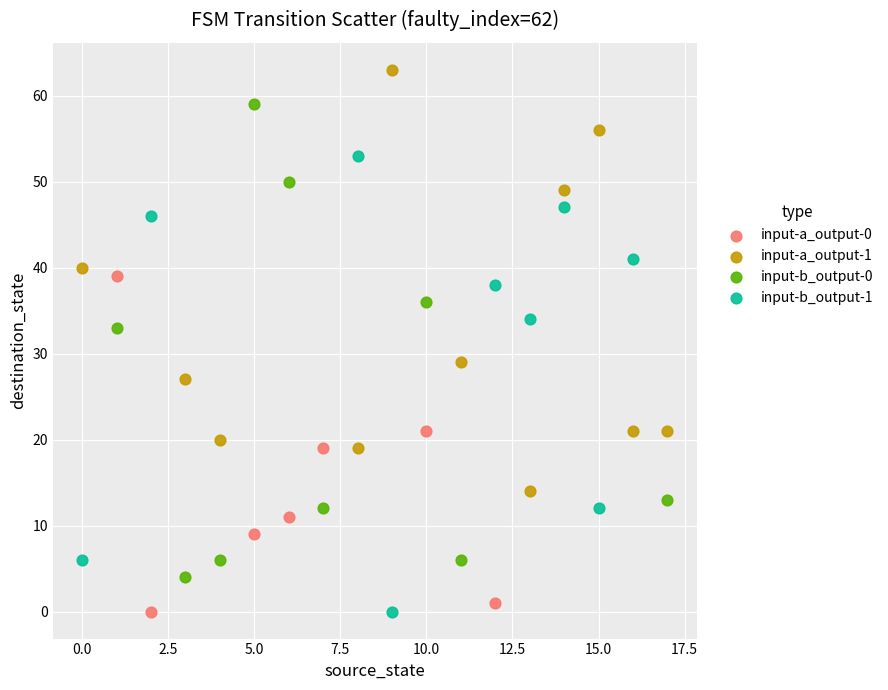

Which series reaches the maximum Y coordinate?

input-a_output-1